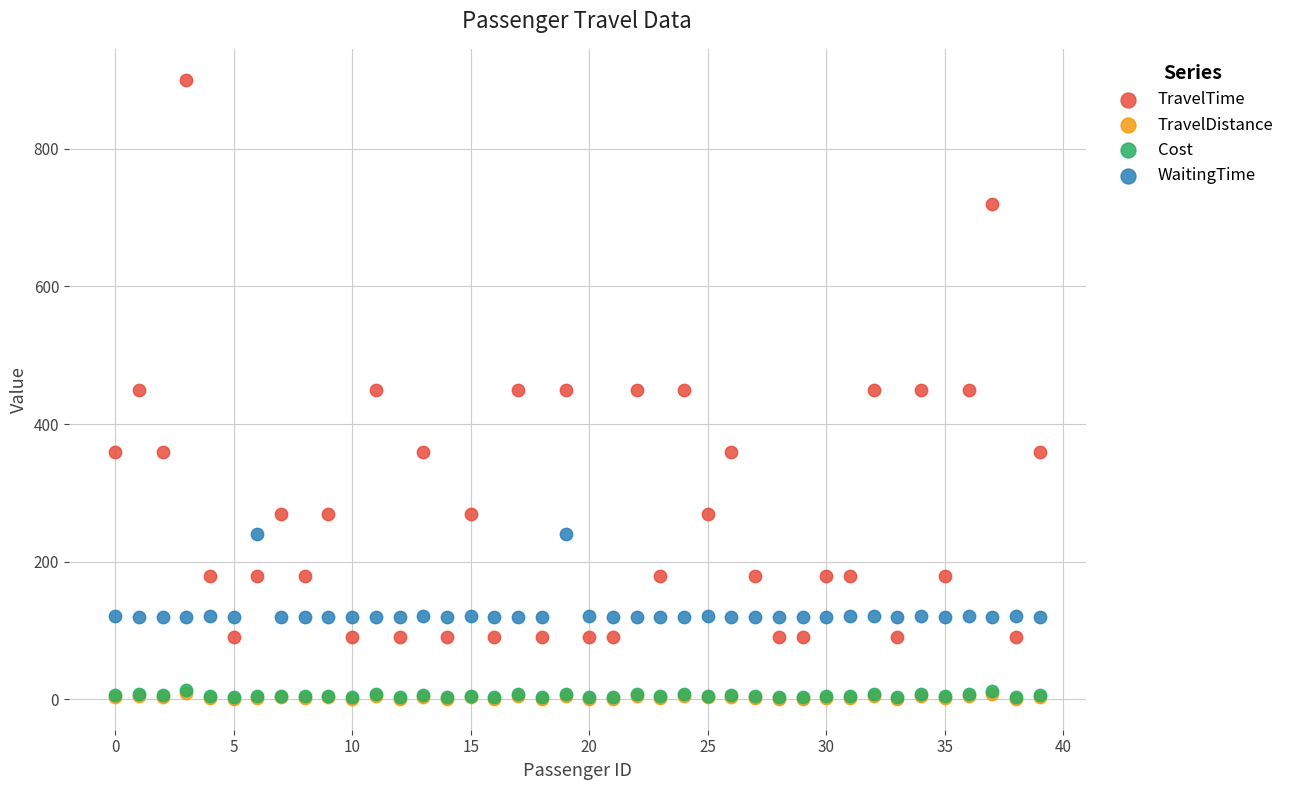

What are all the series names shown in the legend?

TravelTime, TravelDistance, Cost, WaitingTime